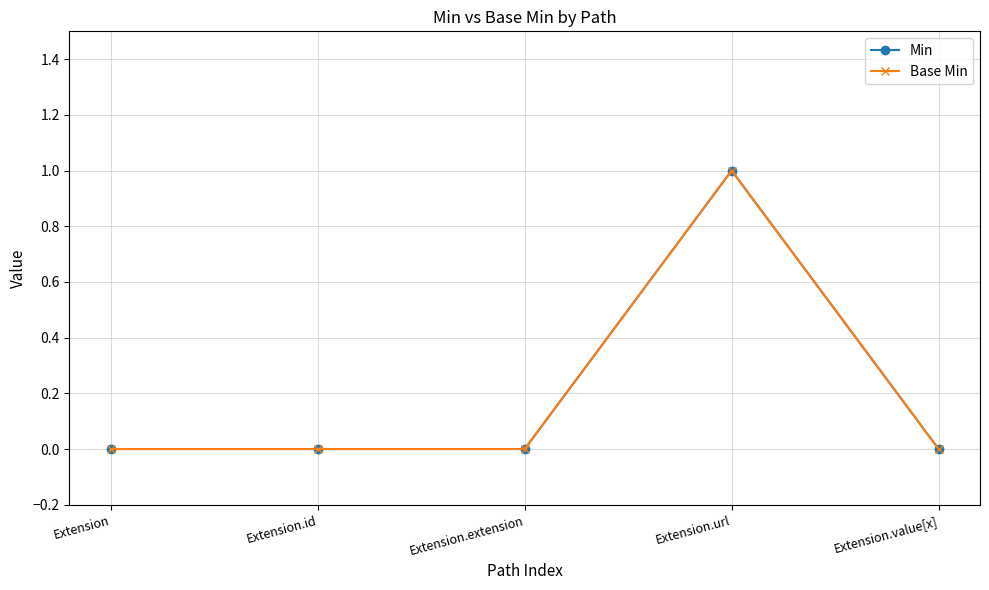

Is the value of Min at Extension.url greater than the value of Base Min at Extension.value[x]?

Yes